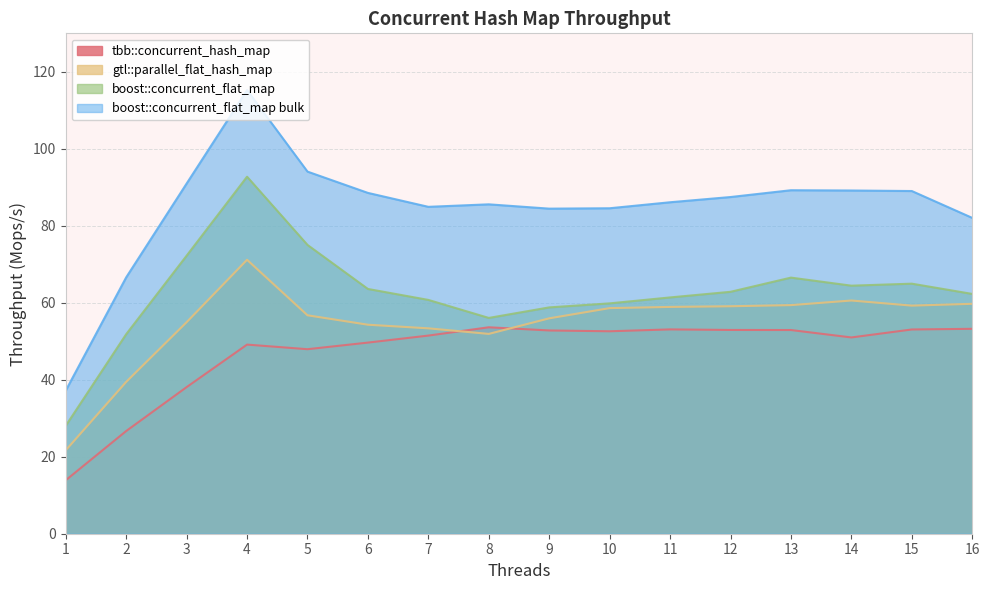

List the series in order of their peak value, highest first.

boost::concurrent_flat_map bulk, boost::concurrent_flat_map, gtl::parallel_flat_hash_map, tbb::concurrent_hash_map